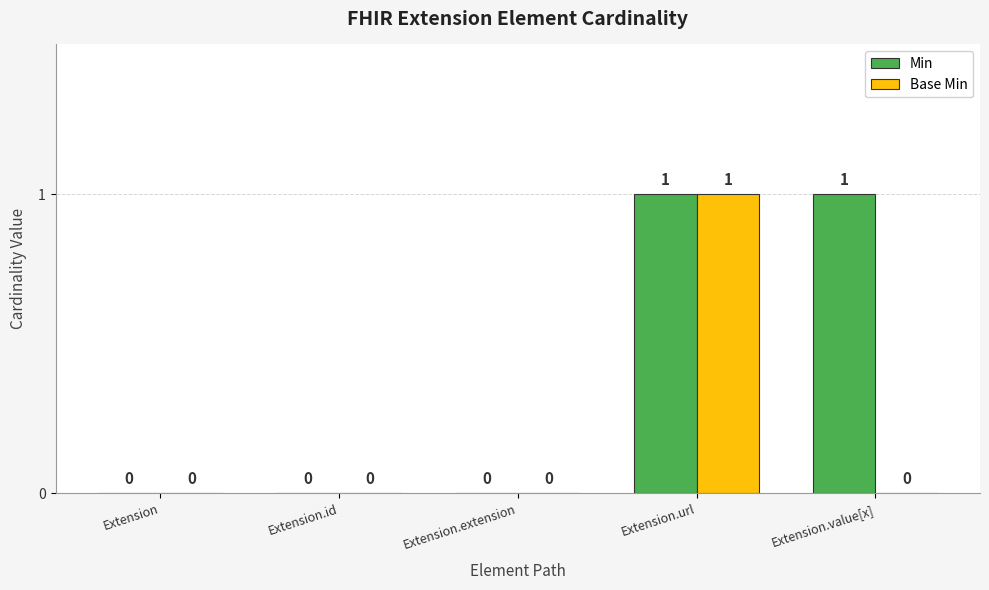

Reading right to left, list all the values displayed in this chart.

Min: Extension.value[x]=1	Extension.url=1	Extension.extension=0	Extension.id=0	Extension=0
Base Min: Extension.value[x]=0	Extension.url=1	Extension.extension=0	Extension.id=0	Extension=0